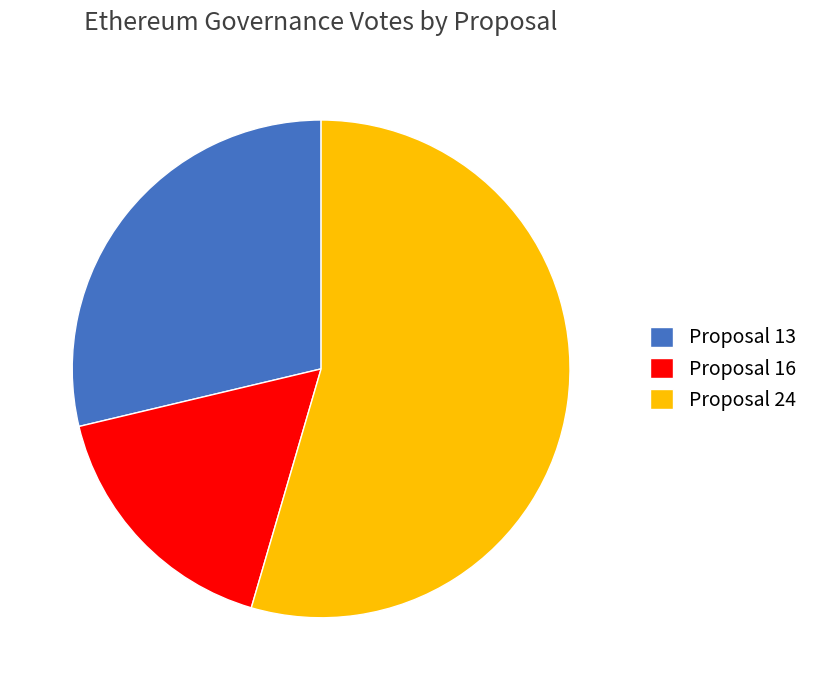

Is it true that Proposal 24 is 64% of the pie?

False